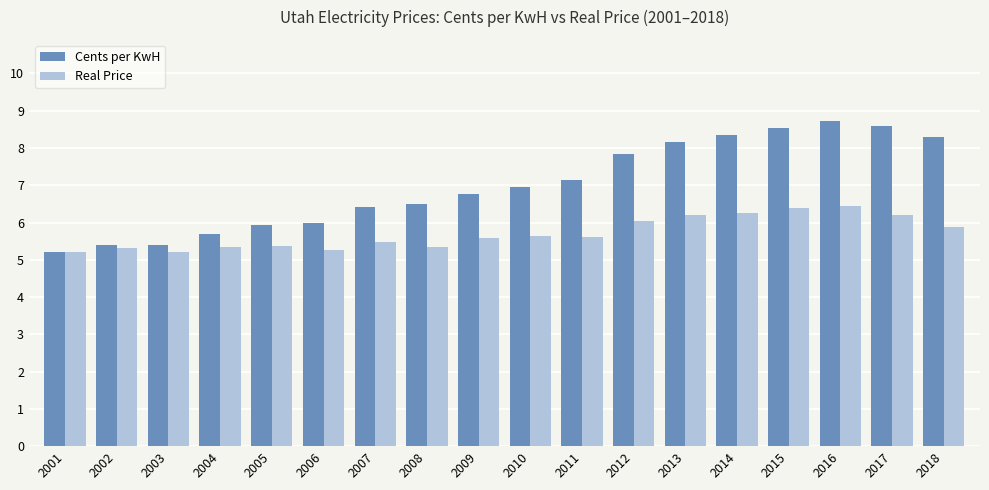

What is the value of the Real Price bar at the 1st from the left?

5.2